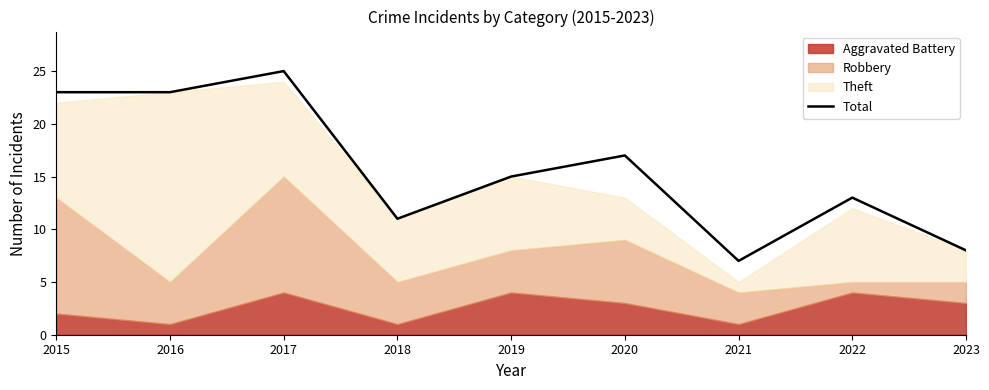

Rank the categories by value from highest to lowest.

2017, 2015, 2016, 2020, 2019, 2022, 2018, 2023, 2021